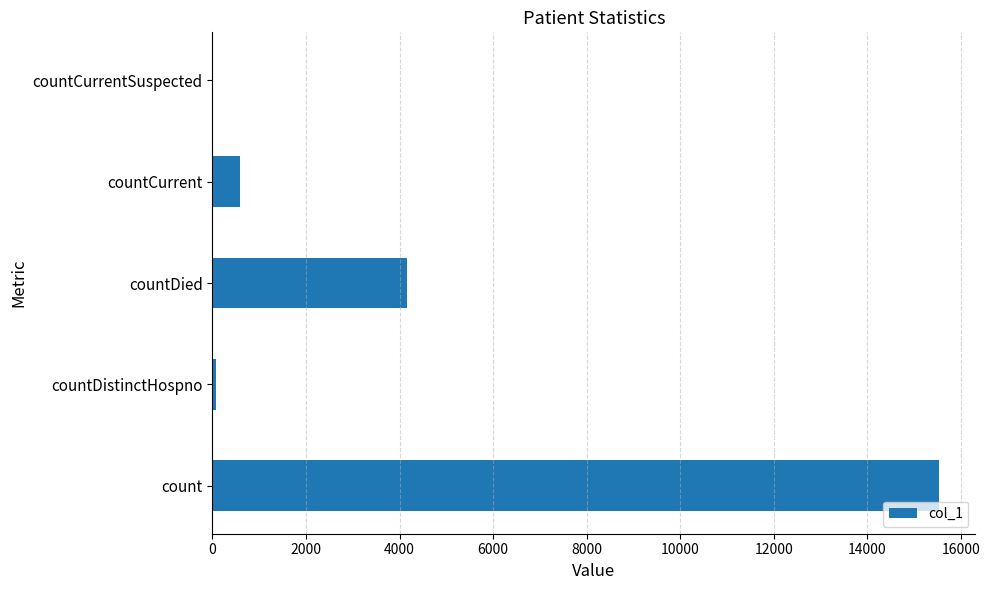

What is the average value?

4074